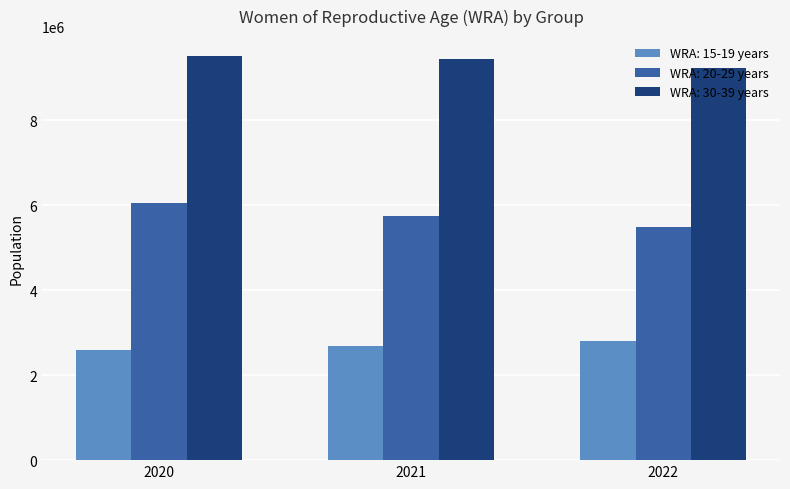

The value of WRA: 15-19 years at 2022 is 4027392. True or false?

False